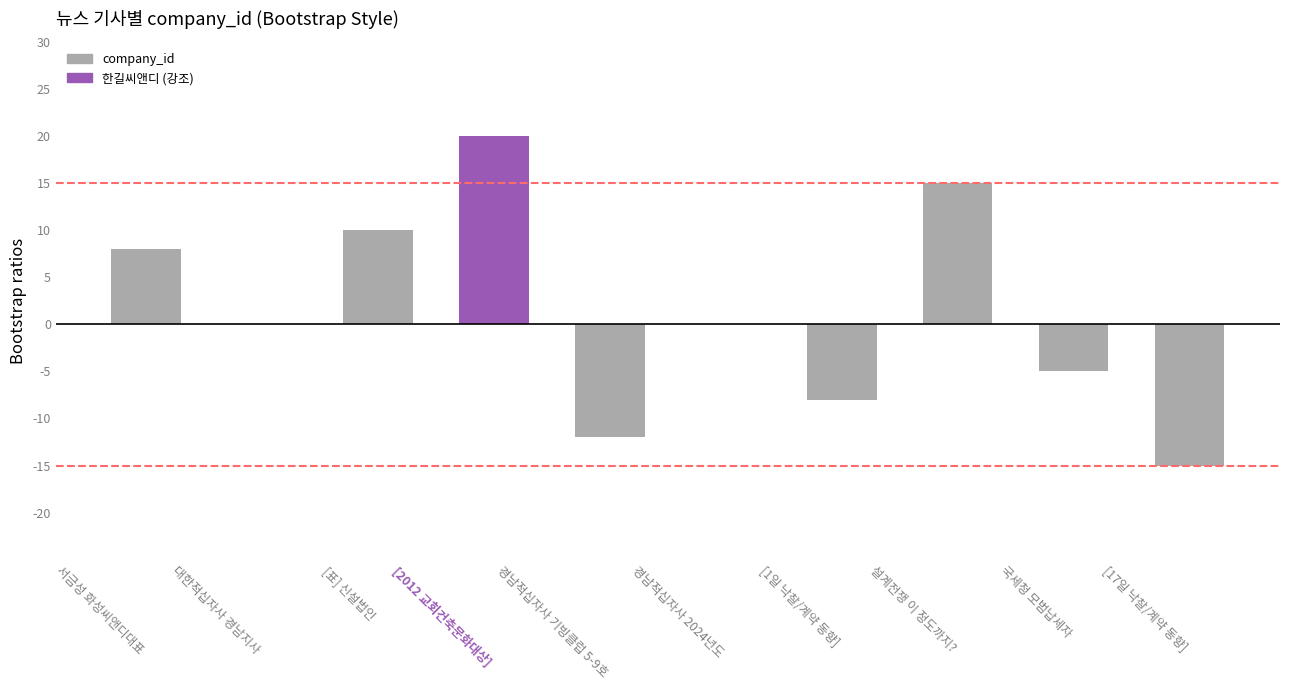

What is the sum of the values at 설계전쟁 이 정도까지? and 대한적십자사 경남지사?

15